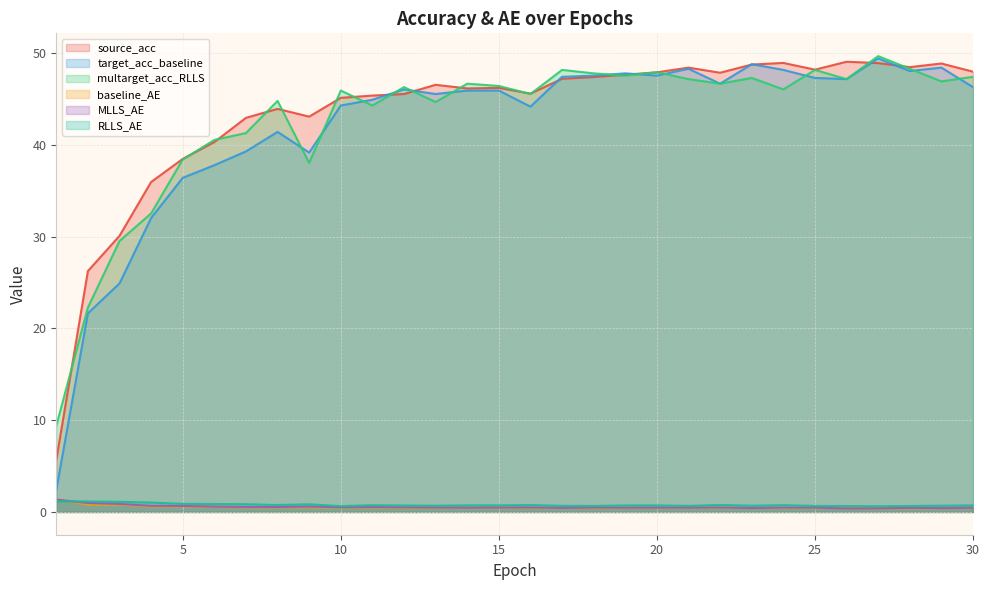

Reading left to right, what are all the values shown in this chart?

source_acc: 1=5.7	2=26.3	3=30.1	4=36.0	5=38.5	6=40.3	7=43.0	8=43.9	9=43.1	10=45.1	11=45.4	12=45.6	13=46.6	14=46.2	15=46.2	16=45.6	17=47.2	18=47.4	19=47.7	20=47.9	21=48.4	22=47.9	23=48.8	24=48.9	25=48.2	26=49.1	27=48.9	28=48.5	29=48.9	30=48.0
target_acc_baseline: 1=2.4	2=21.7	3=24.9	4=32.0	5=36.4	6=37.8	7=39.3	8=41.4	9=39.2	10=44.3	11=44.9	12=46.1	13=45.6	14=45.9	15=45.9	16=44.2	17=47.4	18=47.6	19=47.8	20=47.6	21=48.3	22=46.7	23=48.8	24=48.2	25=47.3	26=47.2	27=49.4	28=48.1	29=48.4	30=46.3
multarget_acc_RLLS: 1=9.4	2=22.3	3=29.5	4=32.5	5=38.4	6=40.6	7=41.3	8=44.8	9=38.0	10=45.9	11=44.3	12=46.3	13=44.7	14=46.7	15=46.4	16=45.6	17=48.2	18=47.8	19=47.6	20=47.9	21=47.2	22=46.7	23=47.3	24=46.1	25=48.2	26=47.2	27=49.7	28=48.3	29=46.9	30=47.4
baseline_AE: 1=1.4	2=0.8	3=0.8	4=0.6	5=0.6	6=0.5	7=0.5	8=0.5	9=0.5	10=0.5	11=0.5	12=0.5	13=0.5	14=0.5	15=0.5	16=0.5	17=0.4	18=0.4	19=0.4	20=0.4	21=0.5	22=0.5	23=0.4	24=0.4	25=0.4	26=0.4	27=0.4	28=0.4	29=0.4	30=0.4
MLLS_AE: 1=1.3	2=1.0	3=0.9	4=0.7	5=0.7	6=0.6	7=0.5	8=0.5	9=0.6	10=0.5	11=0.5	12=0.5	13=0.5	14=0.5	15=0.5	16=0.5	17=0.4	18=0.5	19=0.5	20=0.5	21=0.5	22=0.5	23=0.4	24=0.5	25=0.5	26=0.4	27=0.4	28=0.4	29=0.4	30=0.5
RLLS_AE: 1=1.2	2=1.1	3=1.1	4=1.0	5=0.9	6=0.9	7=0.8	8=0.8	9=0.8	10=0.6	11=0.7	12=0.7	13=0.7	14=0.7	15=0.7	16=0.8	17=0.7	18=0.7	19=0.7	20=0.7	21=0.7	22=0.8	23=0.7	24=0.7	25=0.7	26=0.6	27=0.6	28=0.7	29=0.7	30=0.7